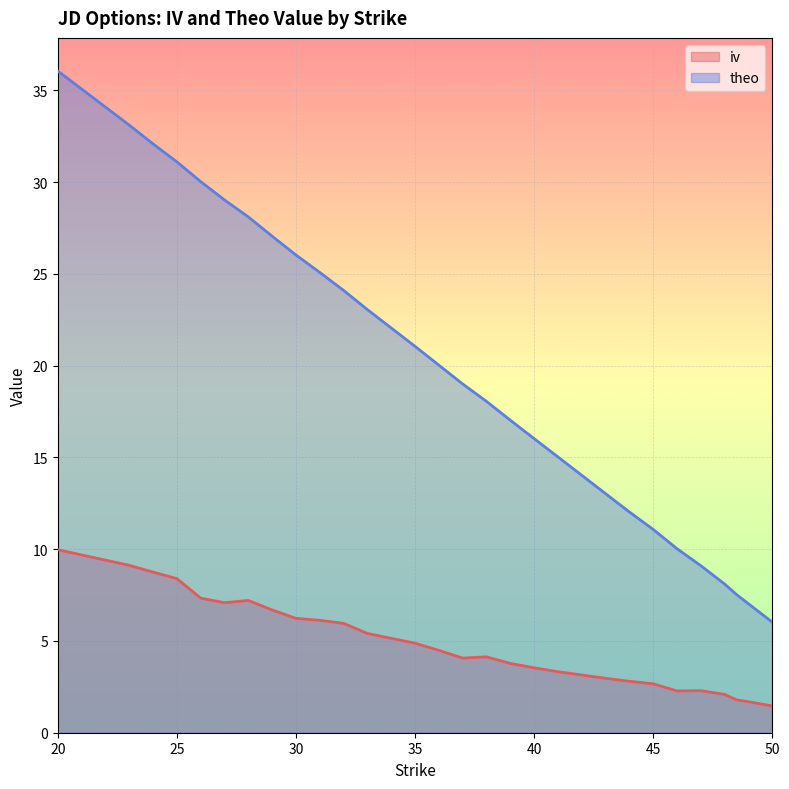

Reading left to right, what are all the values shown in this chart?

iv: 10.0	9.1	8.7	8.4	7.3	7.1	7.2	6.7	6.2	6.1	6.0	5.4	5.1	4.9	4.5	4.1	4.1	3.8	3.5	3.3	3.1	3.0	2.8	2.7	2.3	2.3	2.1	1.8	1.7	1.5
theo: 36.0	33.1	32.1	31.1	30.0	29.0	28.1	27.0	26.0	25.1	24.1	23.1	22.1	21.1	20.0	19.0	18.1	17.0	16.0	15.0	14.0	13.0	12.0	11.1	10.0	9.1	8.1	7.5	7.0	6.0